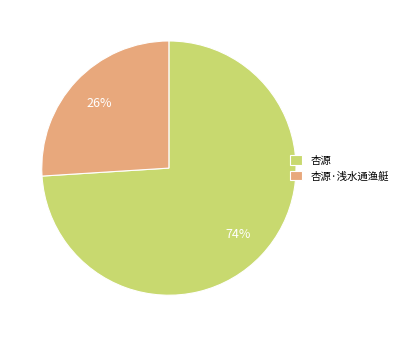

The 杏源 slice represents 61% of the pie. True or false?

False